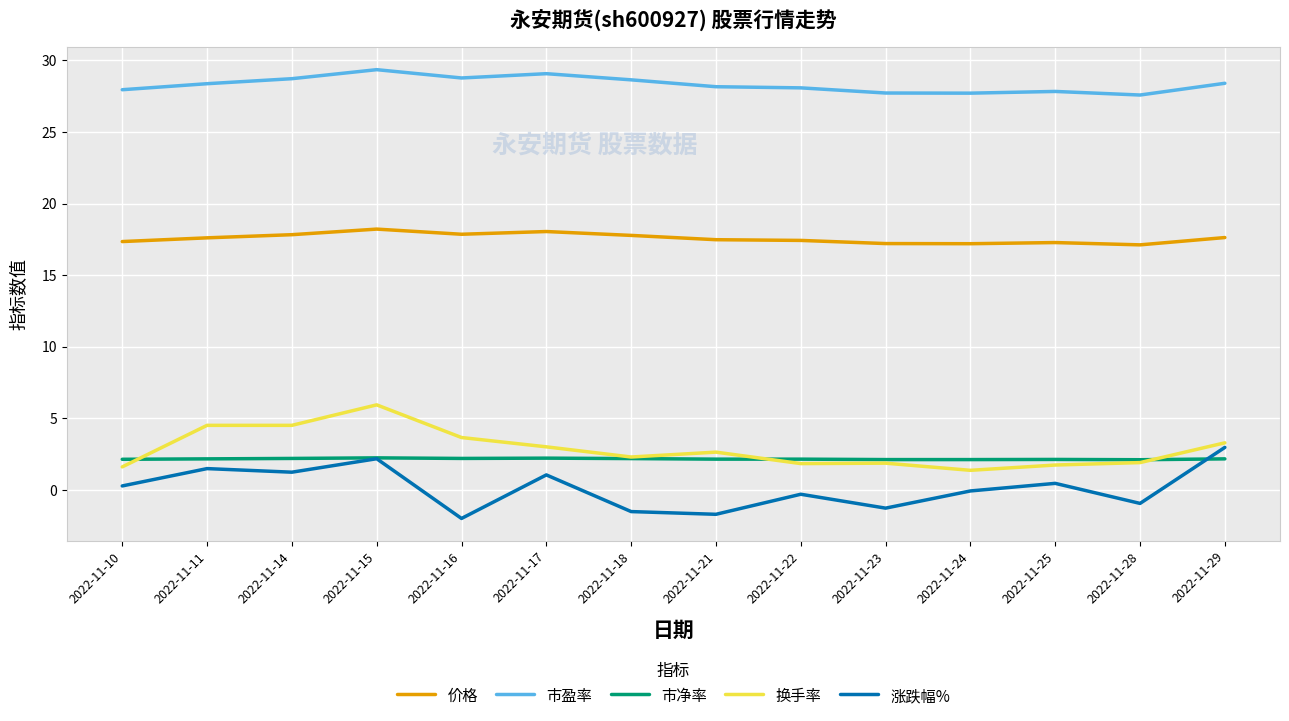

What is the lowest value of the 换手率 series?

1.4